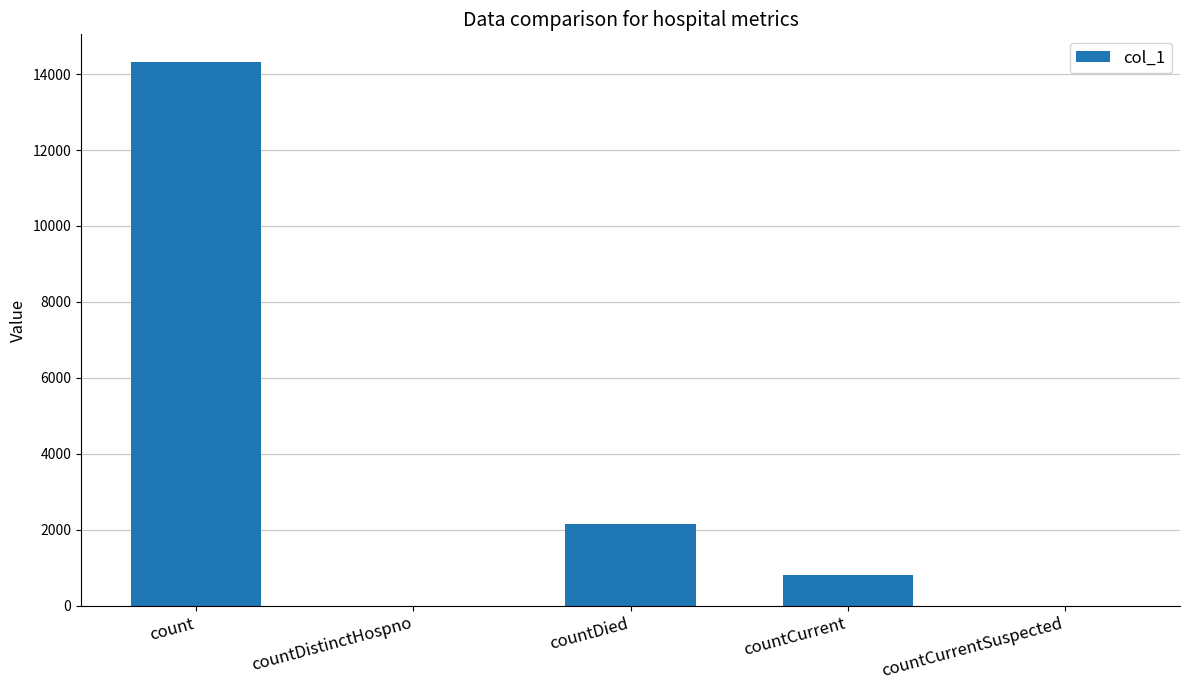

At which label is the value closest to 7166?

countDied